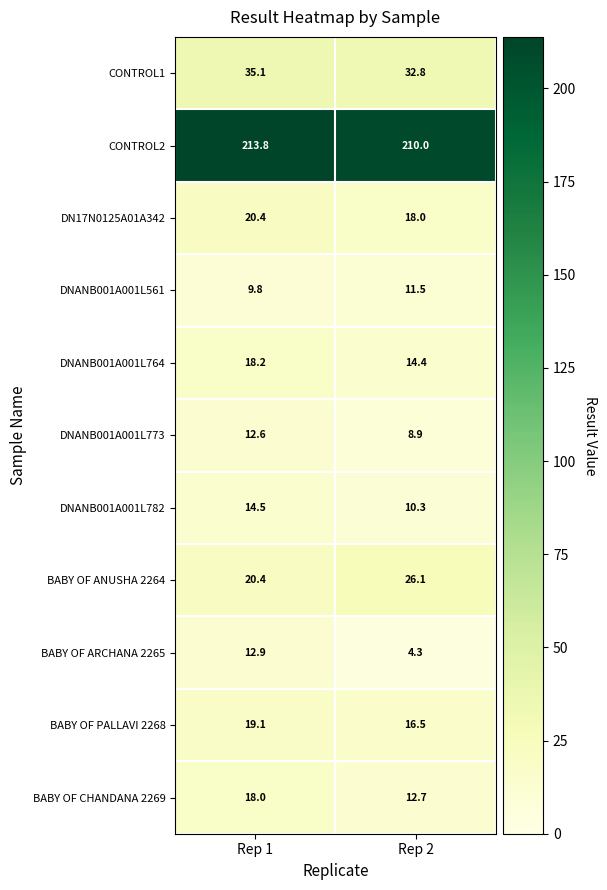

What is the total value across all series at Rep 1?

394.8